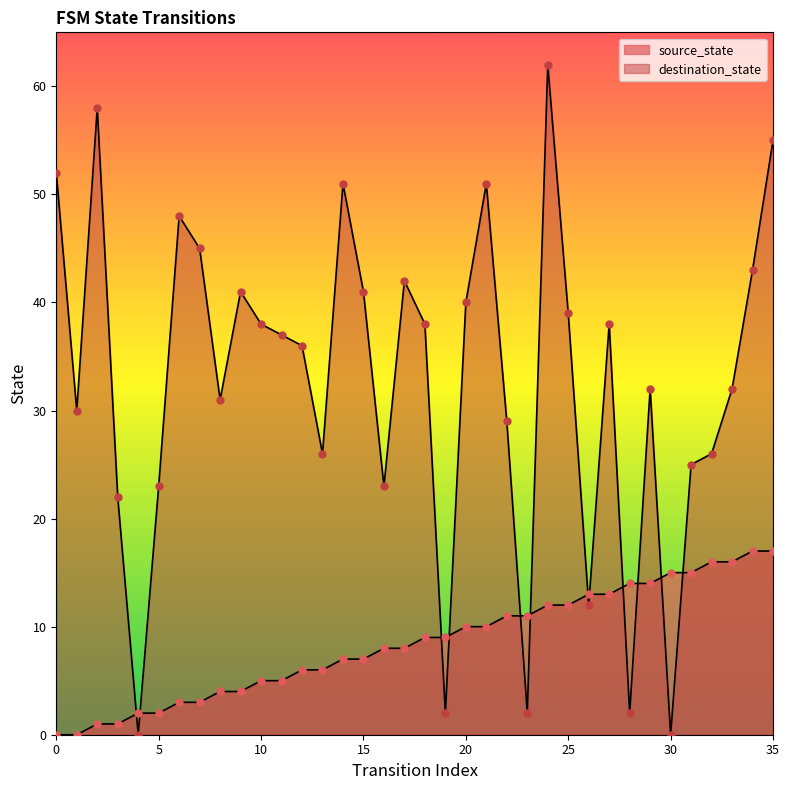

What are all the series names shown in the legend?

source_state, destination_state